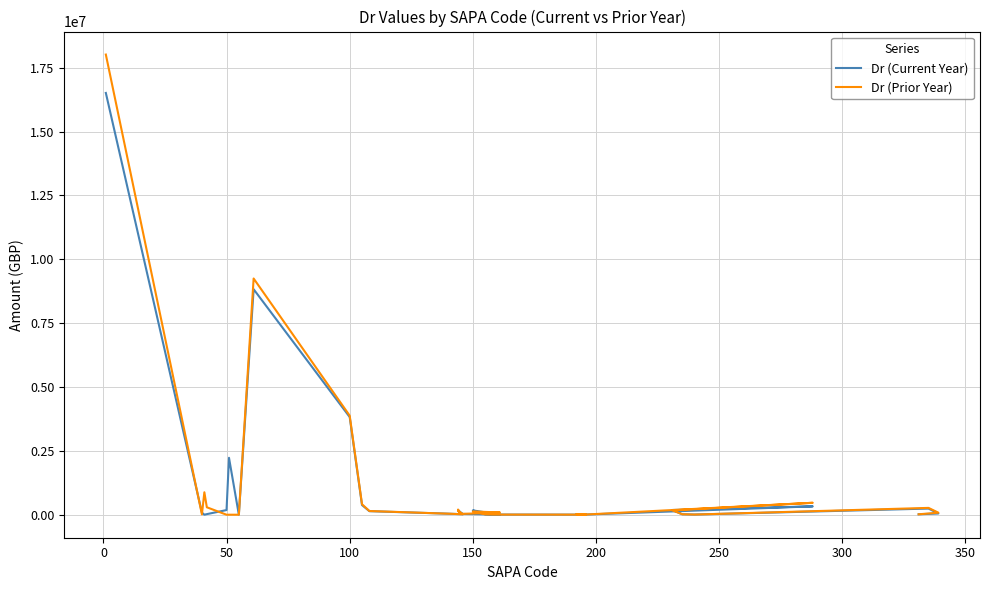

How many times do Dr (Current Year) and Dr (Prior Year) cross each other?

11